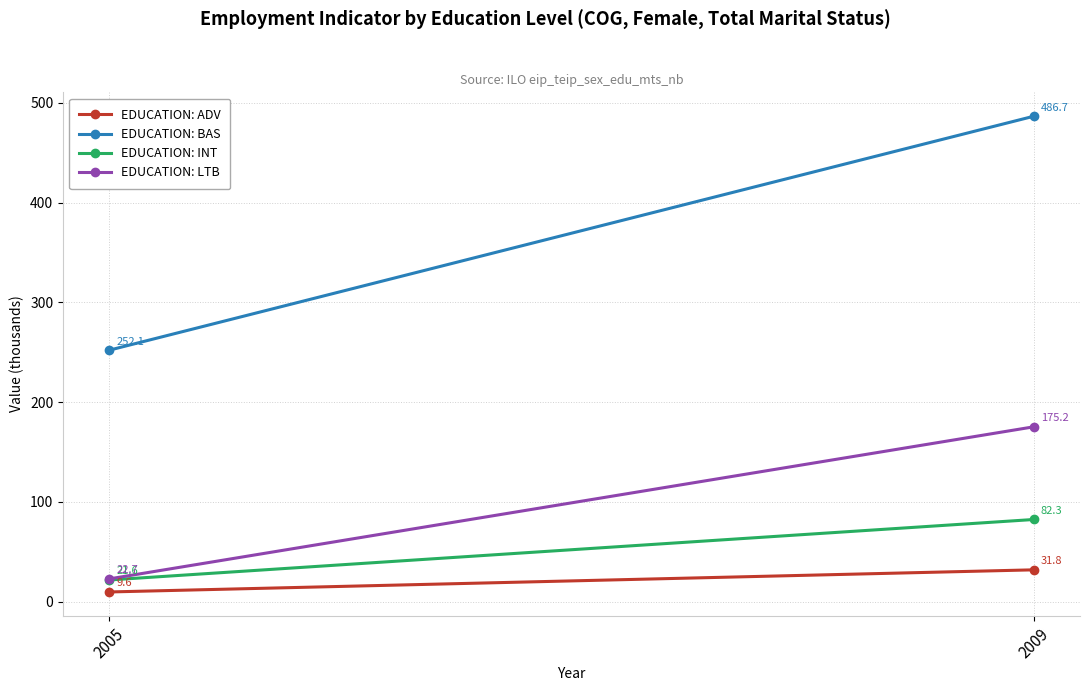

Count the number of data series in this chart.

4